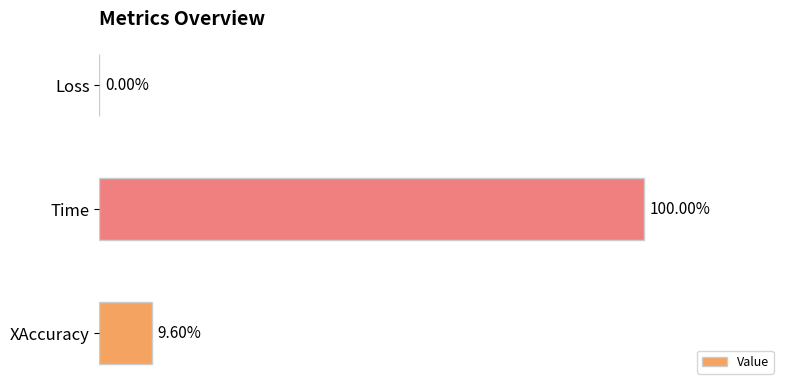

List the labels in order of value, smallest first.

Loss, XAccuracy, Time